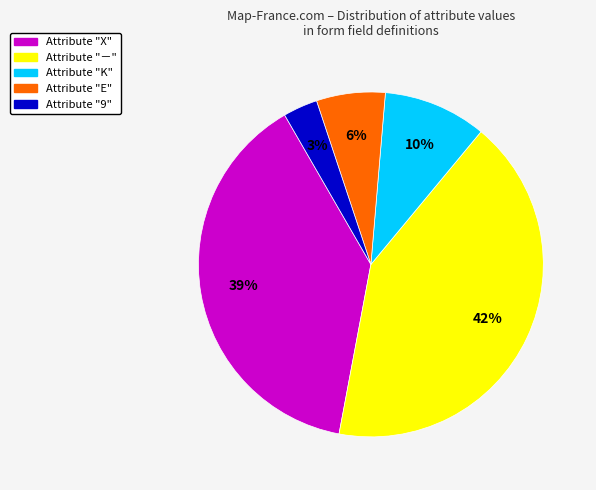

To the nearest percent, what is the average slice percentage?

20%